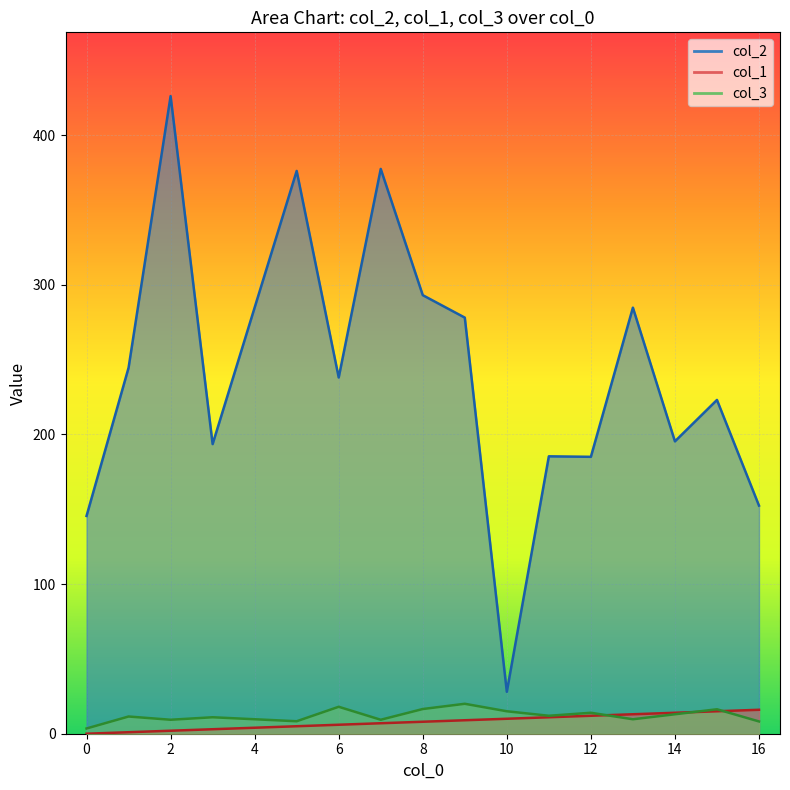

Is it true that col_3 equals 2 at 5?

False